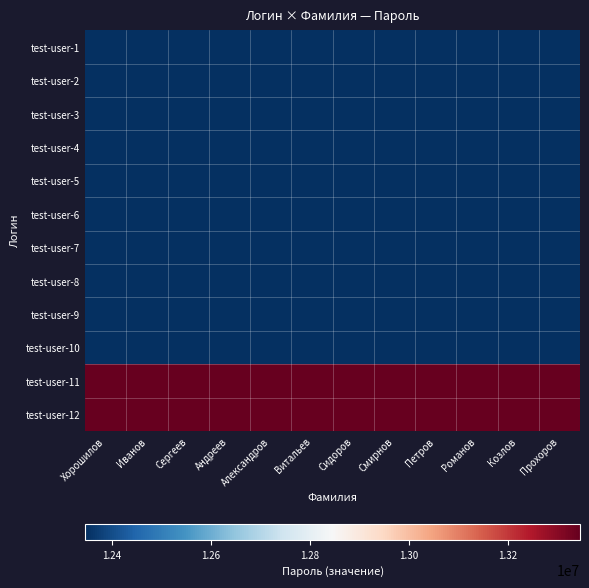

Between Иванов and Петров, which is larger?

Иванов